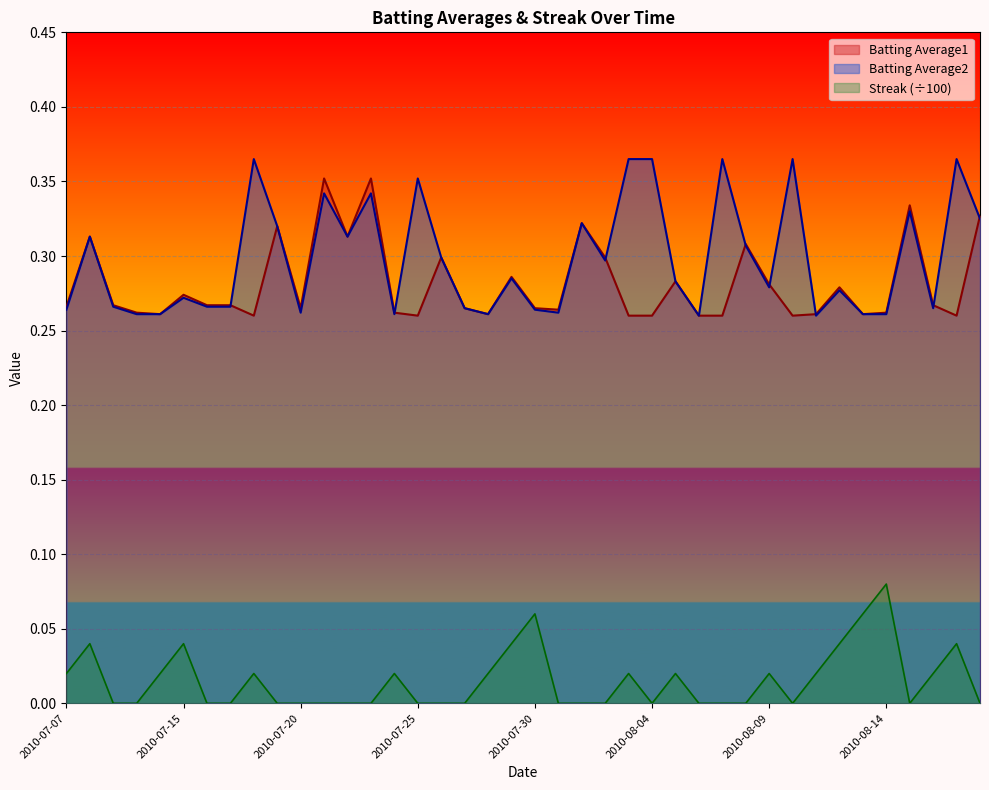

How many intersections are there between Batting Average1 and Batting Average2?

8